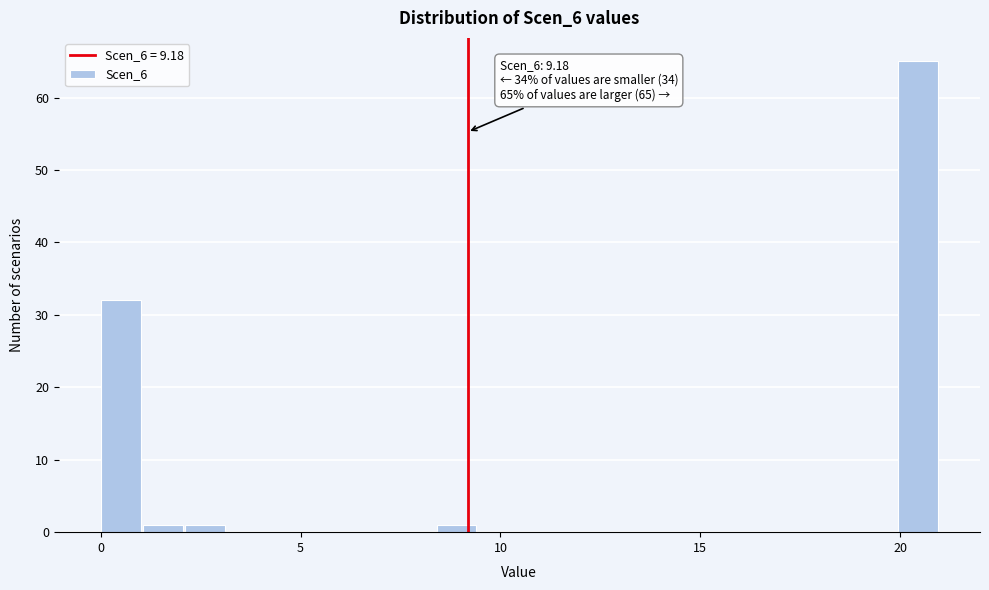

Read against the x-axis, roughly where is the centre of the tallest bar?

20.5